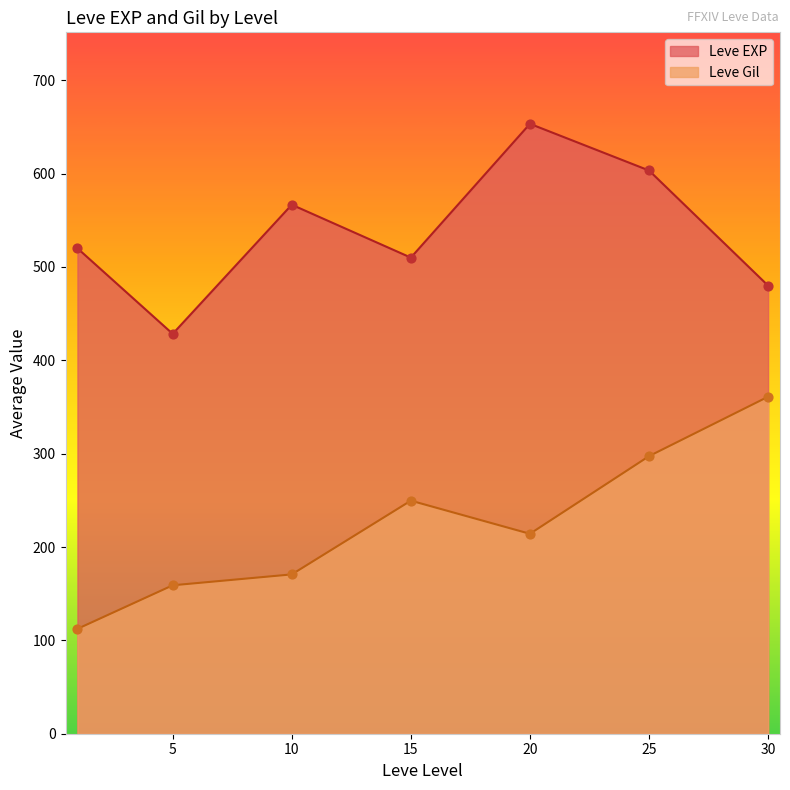

What is the difference between the Leve Gil values at 5 and 25?

138.3